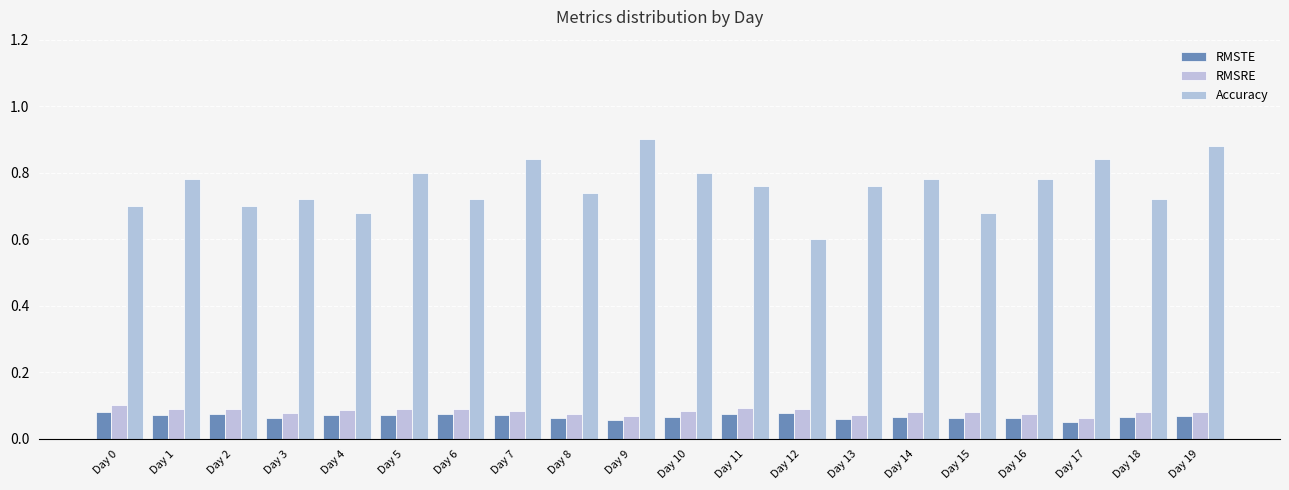

Count the Accuracy values in the range 0 to 1.

20